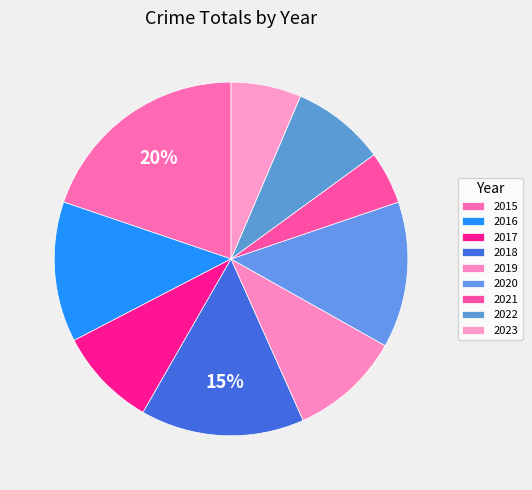

How many segments does this pie chart have?

9